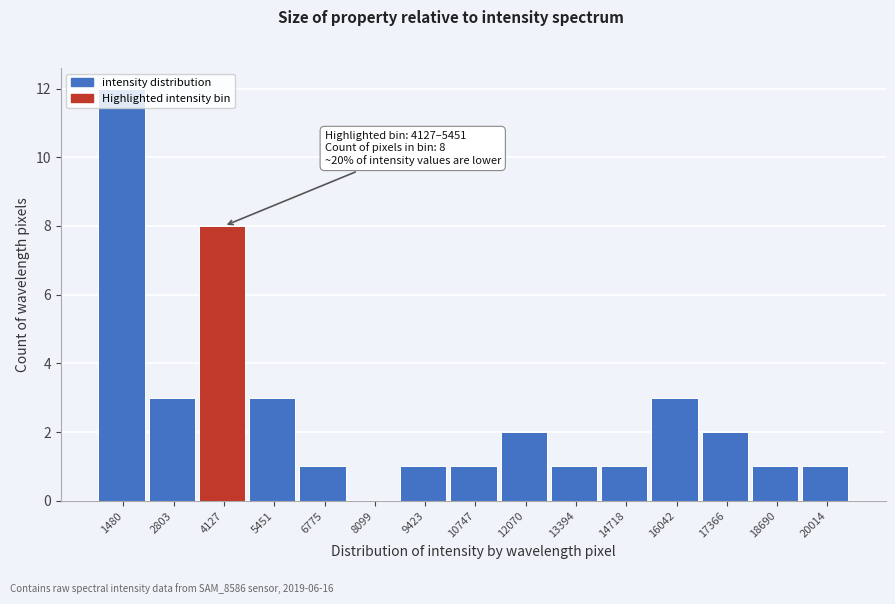

Is it true that the value at 16042 is 3?

True